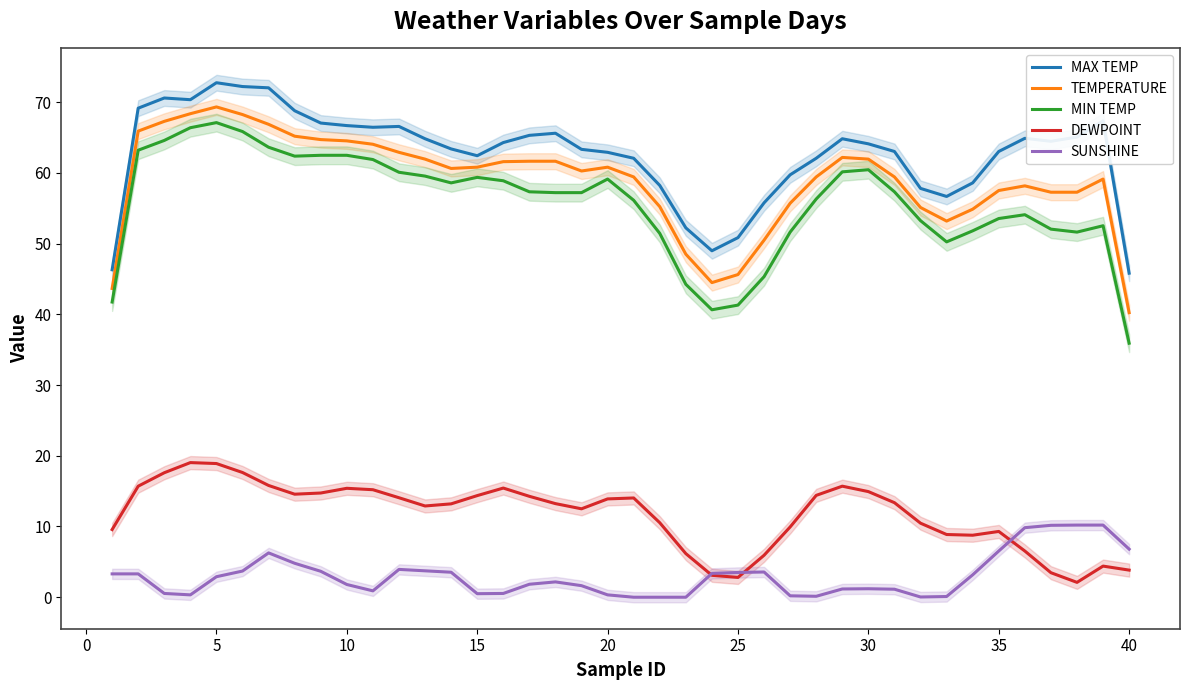

Is this an area chart (filled region under the line)?

No